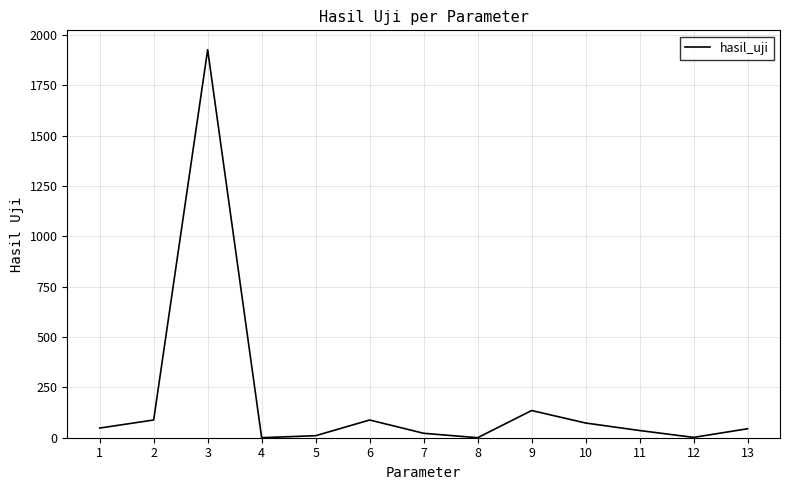

Is it true that the value at 13 is 44.6?

True